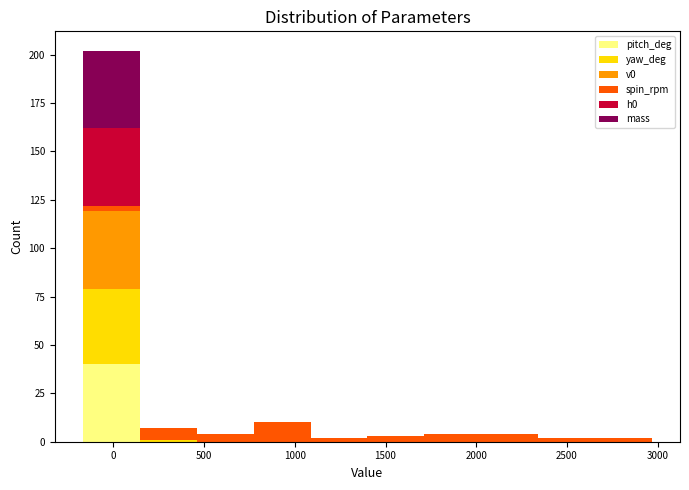

What is the total height of the stacked bar covering -150 to 150 on the x-axis? Neither the bar edges nor the heights are printed on the chart, so give them approximately, as read against the axes.

200